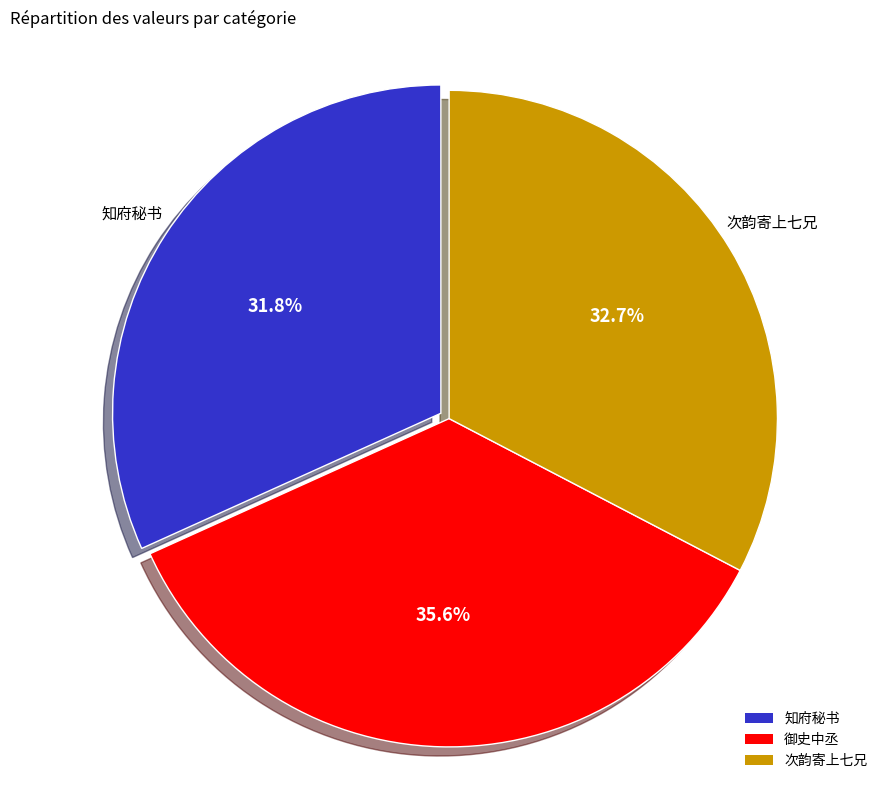

Is there any slice that represents more than half of the pie?

No